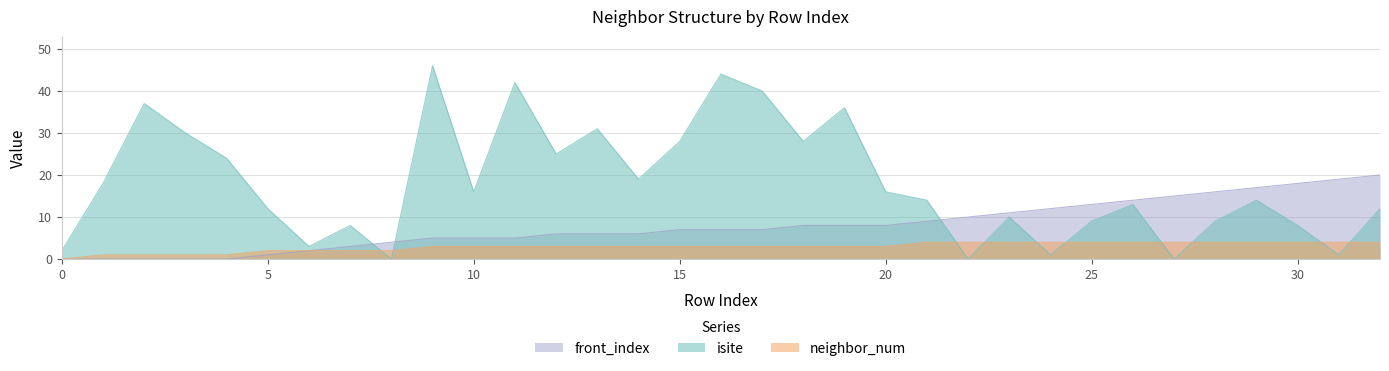

The neighbor_num series shows 1 at 29. True or false?

False